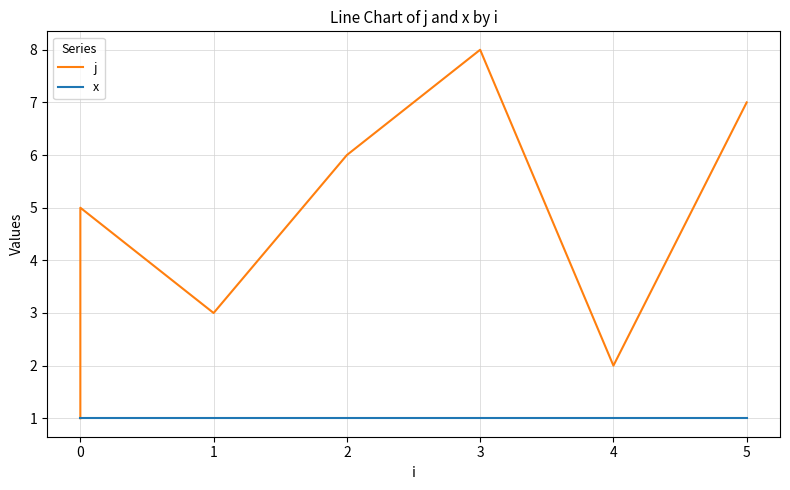

True or false: x has a value of 1 at 0.

False